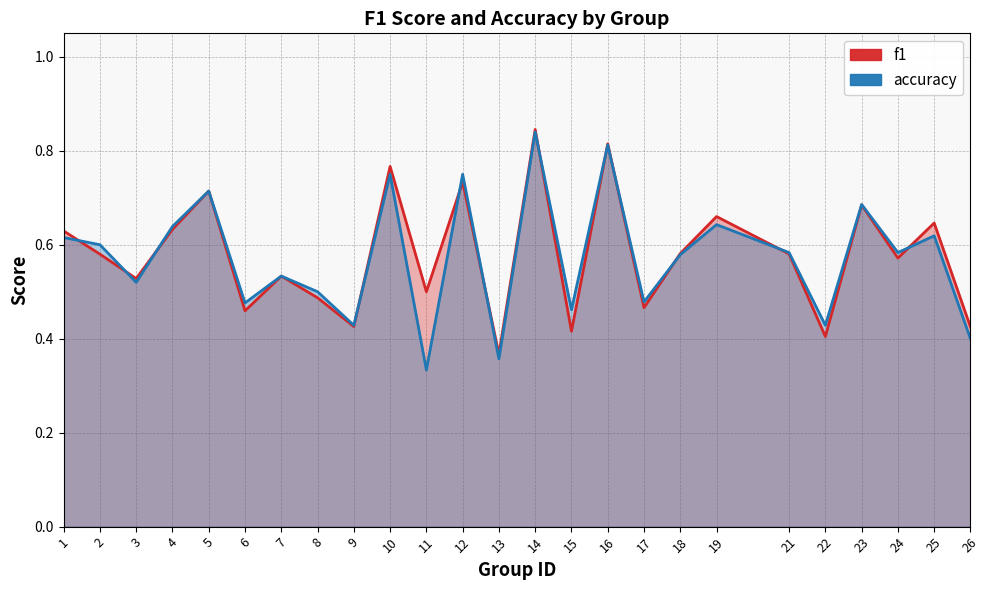

True or false: accuracy has a value of 0.5 at 15.

True